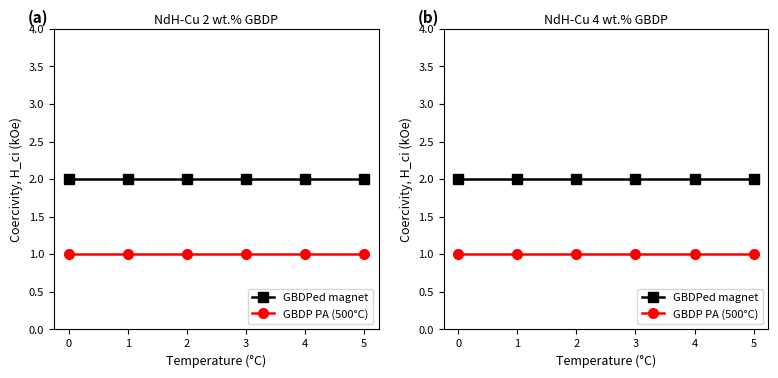

Which series has the largest total across all categories?

GBDPed magnet